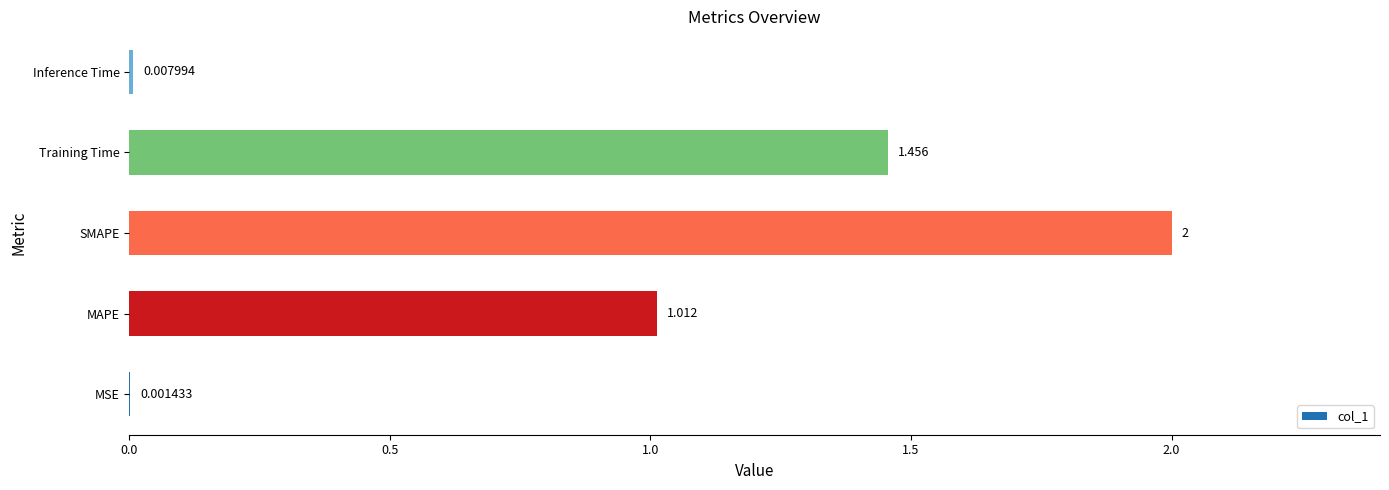

At which label is the value closest to 1?

MAPE